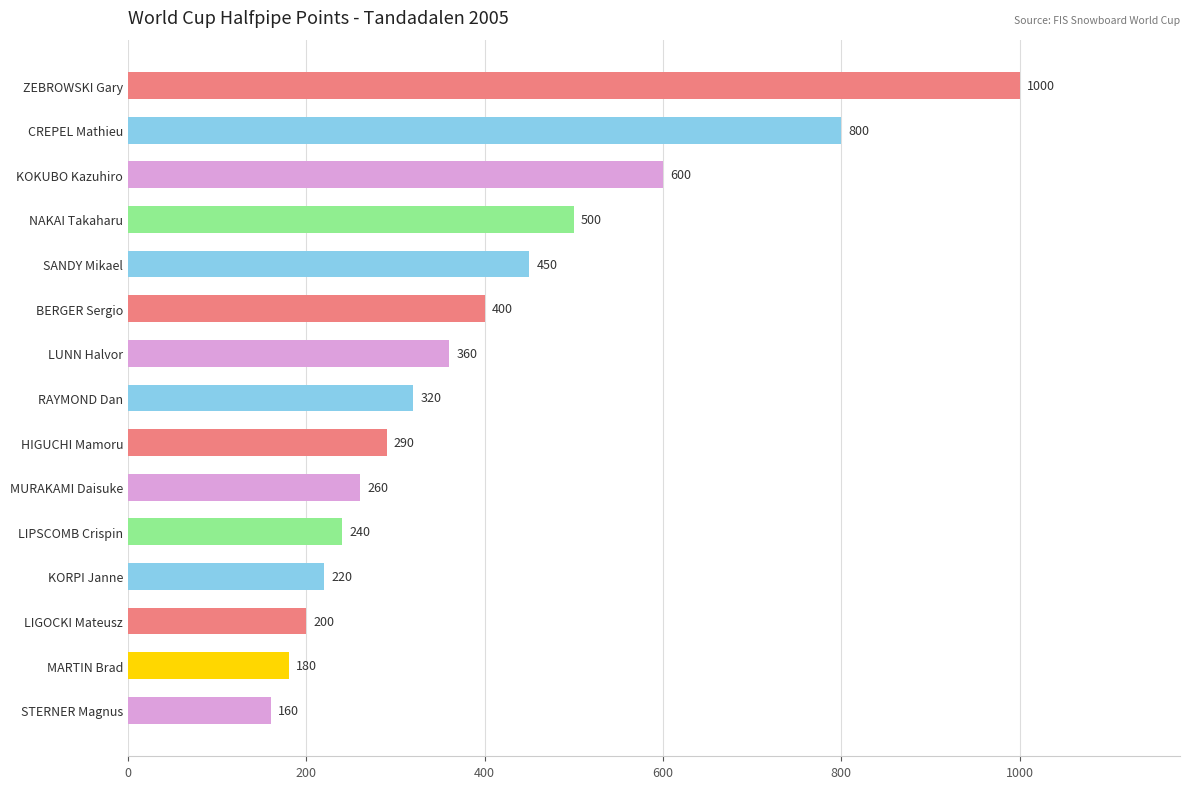

How many categories are shown in the chart?

15